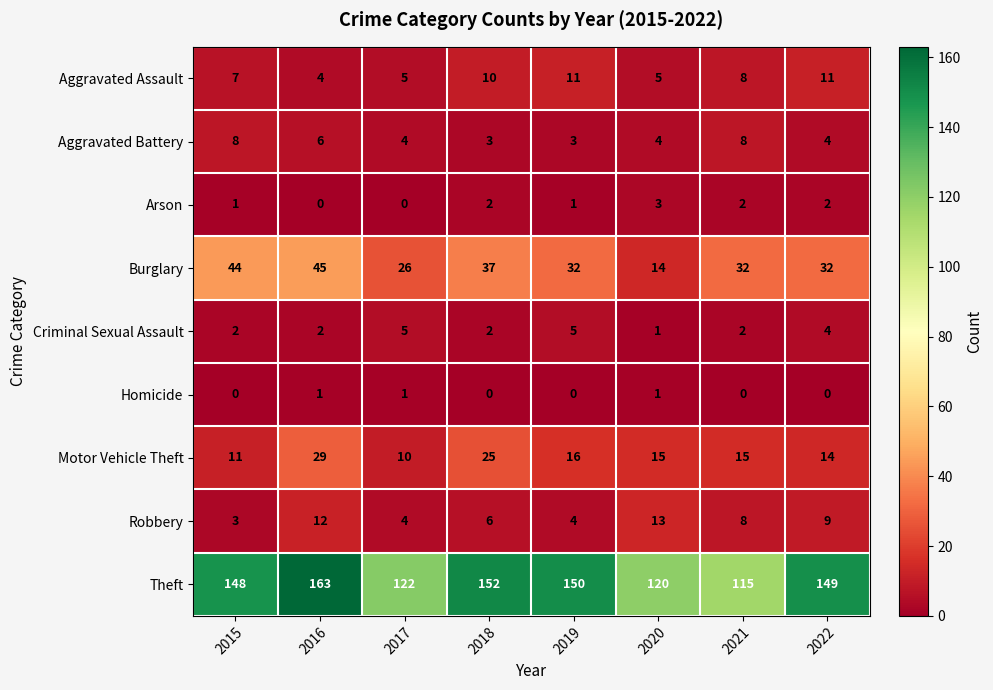

What is the difference between the second highest and second lowest values in the Motor Vehicle Theft series?

14